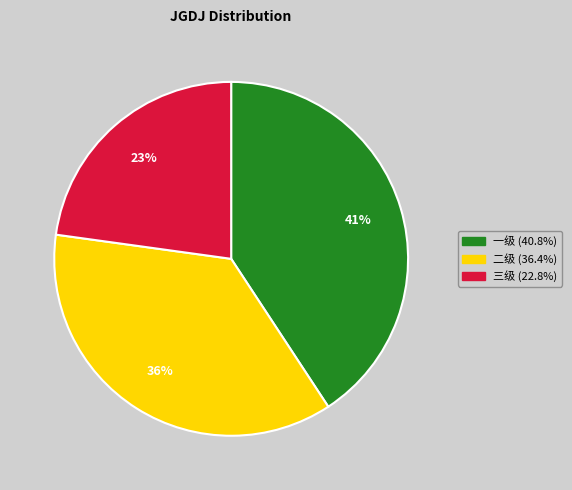

Which slice is the largest?

一级